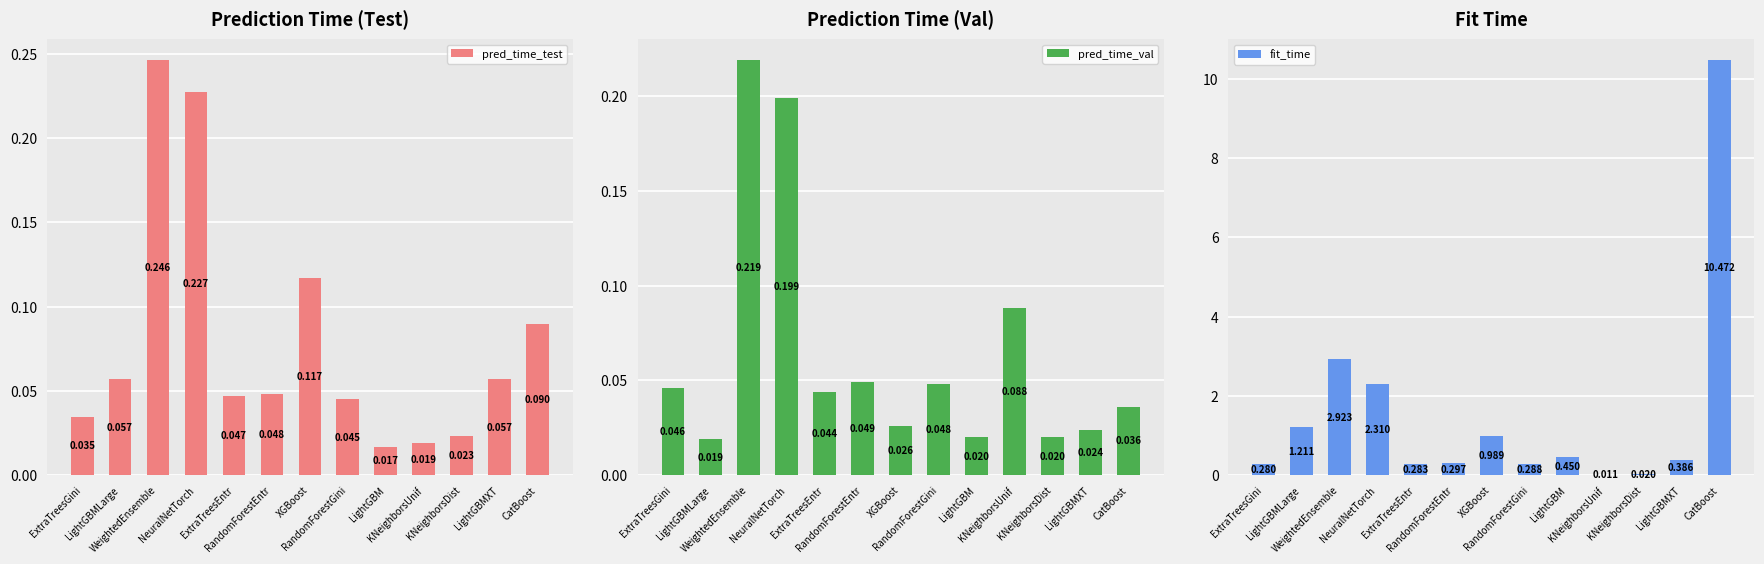

Reading left to right, transcribe all the data shown in this chart.

pred_time_test: 0.0	0.1	0.2	0.2	0.0	0.0	0.1	0.0	0.0	0.0	0.0	0.1	0.1
pred_time_val: 0.0	0.0	0.2	0.2	0.0	0.0	0.0	0.0	0.0	0.1	0.0	0.0	0.0
fit_time: 0.3	1.2	2.9	2.3	0.3	0.3	1.0	0.3	0.4	0.0	0.0	0.4	10.5